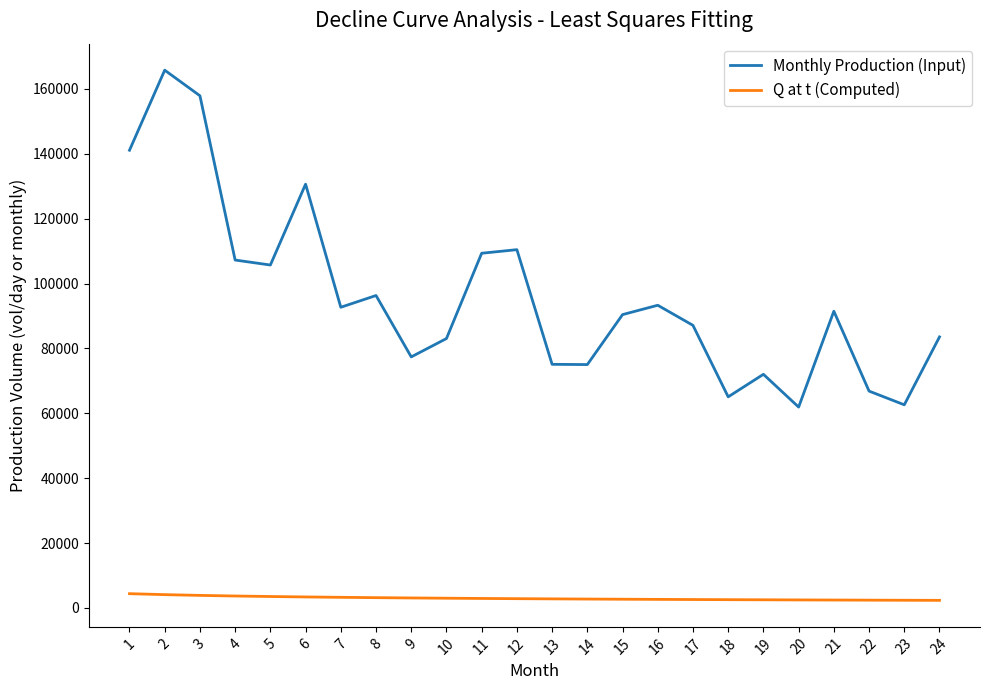

Which series has the largest total across all categories?

Monthly Production (Input)